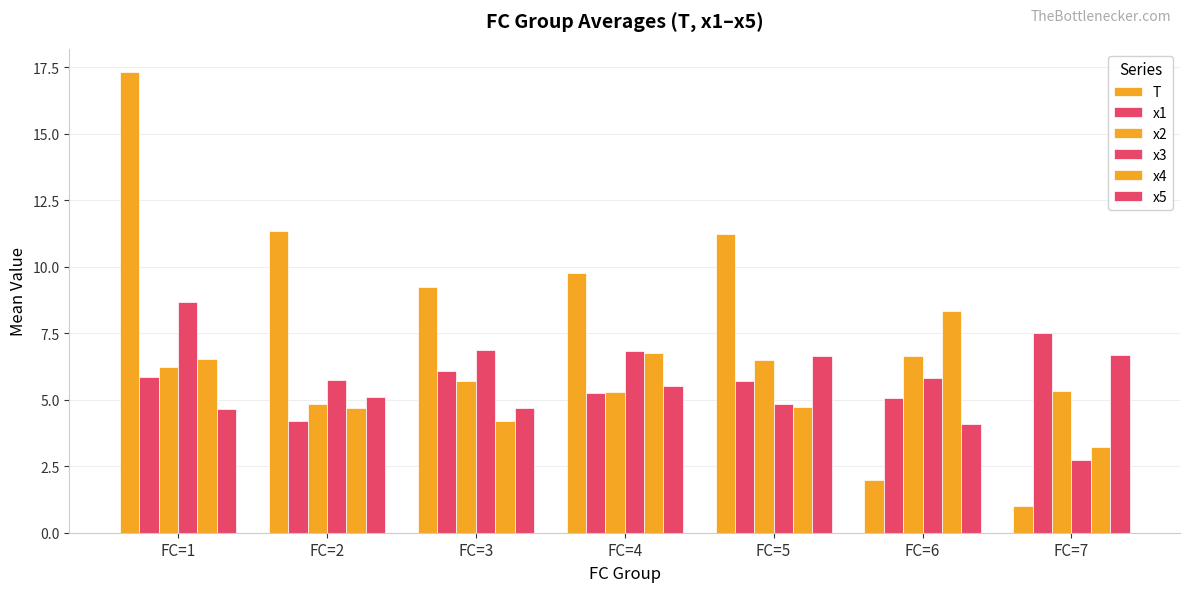

What is the difference between the maximum and minimum values in the x1 series?

3.3